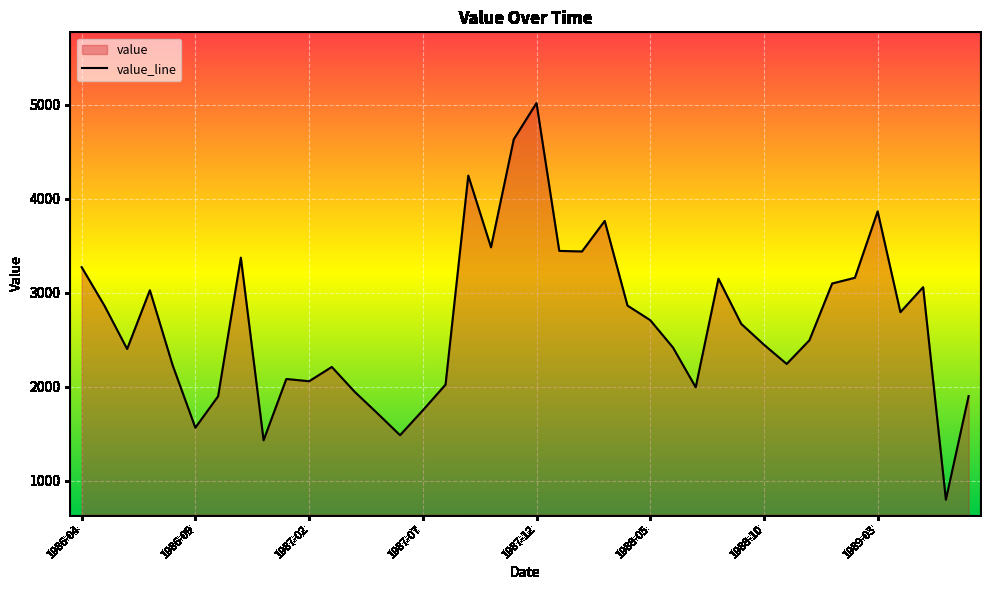

What is the value of the 40th point from the left?

1899